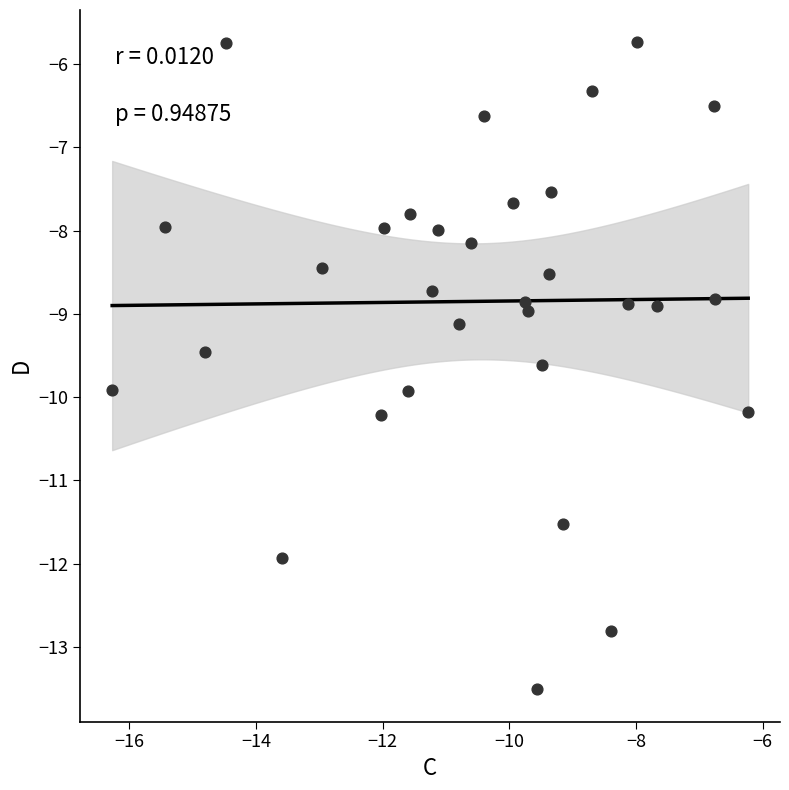

What is the range of Y values (max minus min)?

7.8